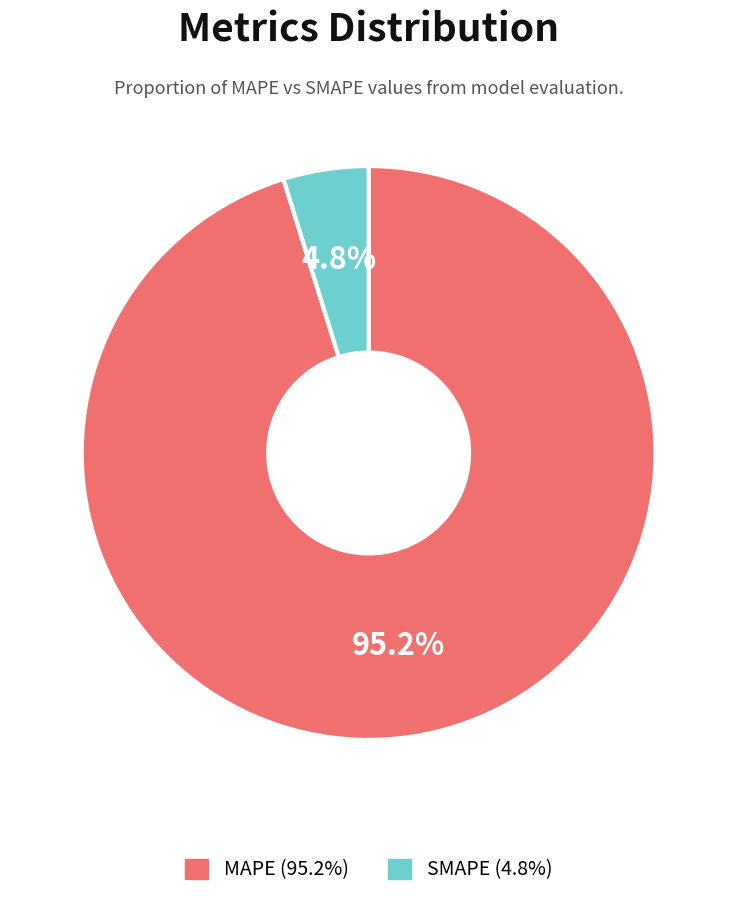

Rank the categories by value from lowest to highest.

SMAPE, MAPE